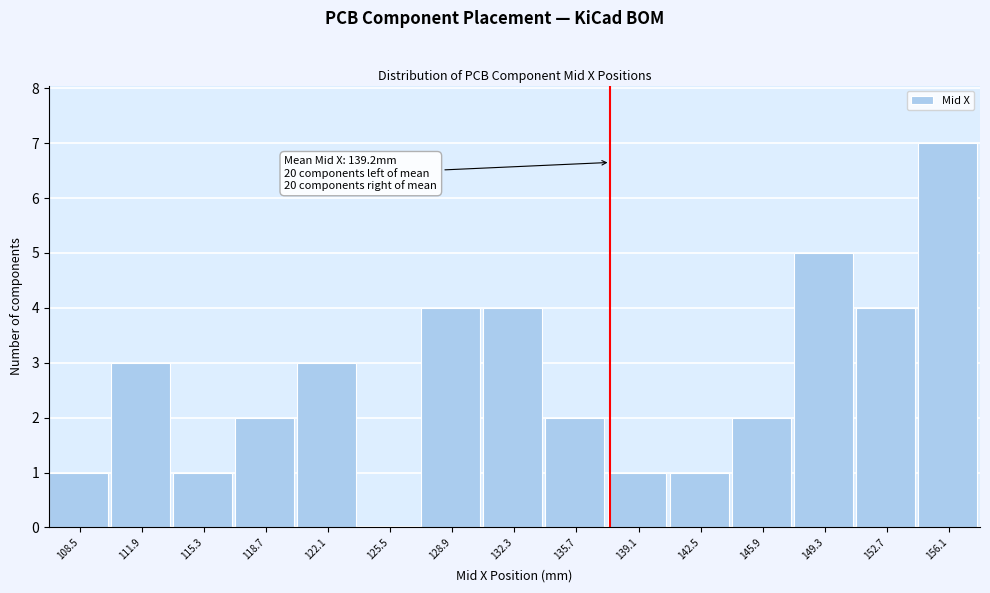

Reading left to right, what are all the values shown in this chart?

108.5=1	111.9=3	115.3=1	118.7=2	122.1=3	125.5=0	128.9=4	132.3=4	135.7=2	139.1=1	142.5=1	145.9=2	149.3=5	152.7=4	156.1=7